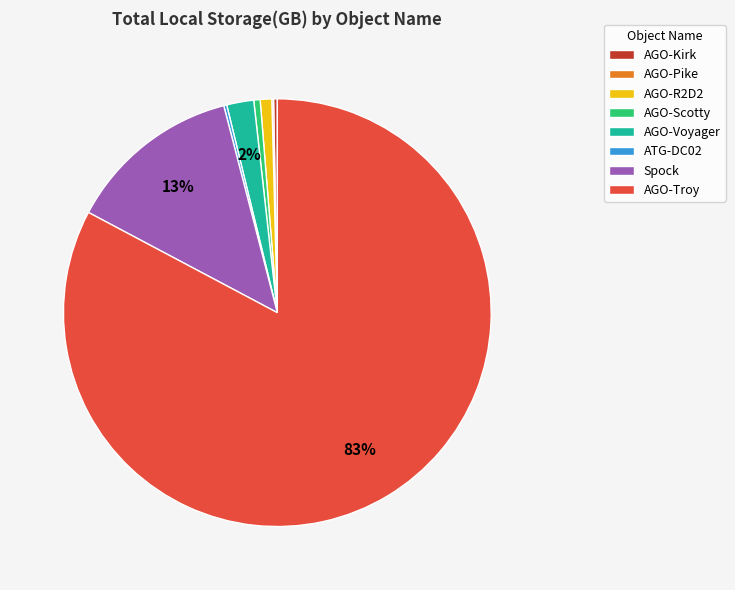

The AGO-R2D2 slice represents 11% of the pie. True or false?

False